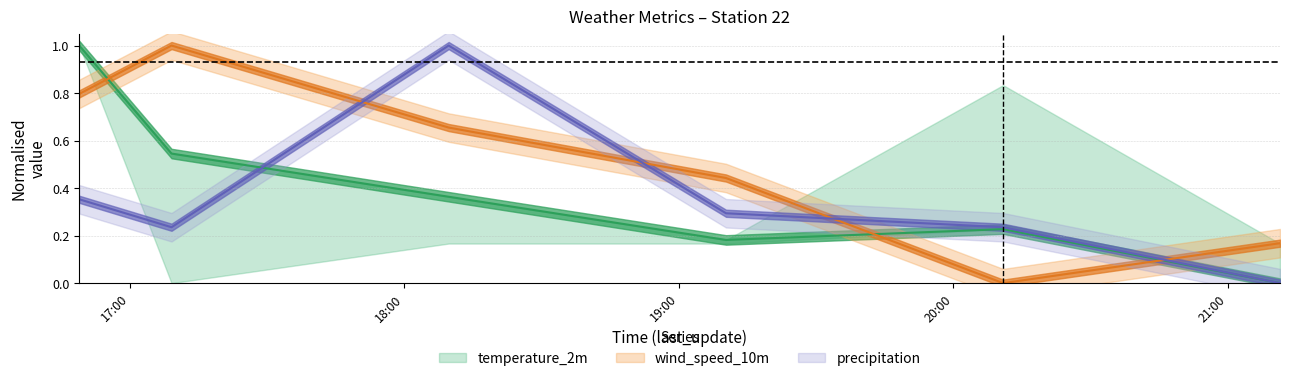

In wind_speed_10m, how many points are higher than both neighbors (excluding endpoints)?

1